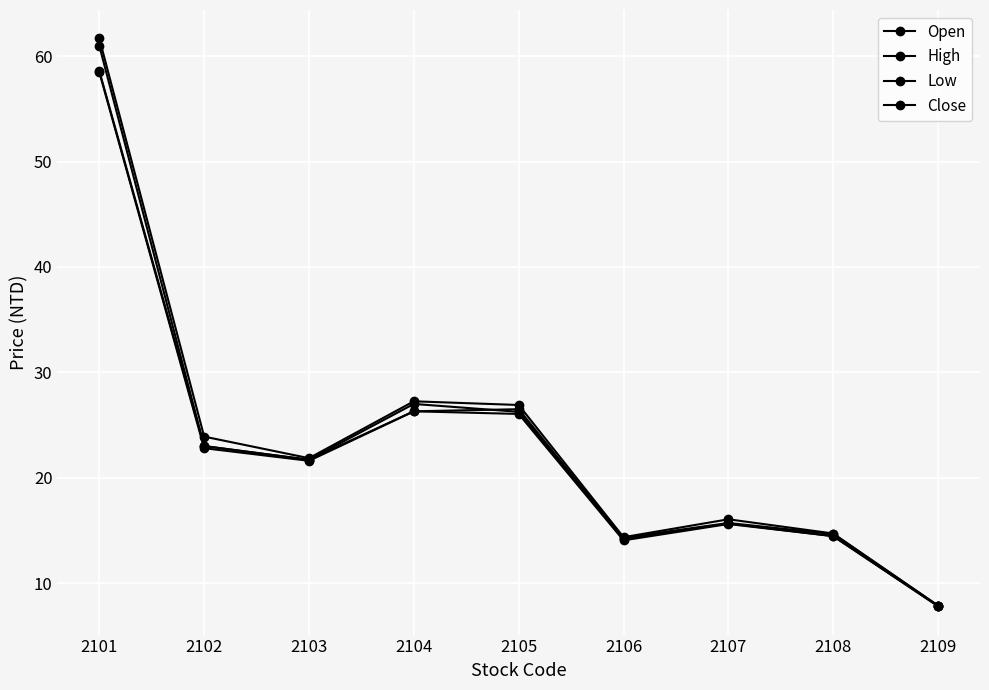

Count the number of data series in this chart.

4